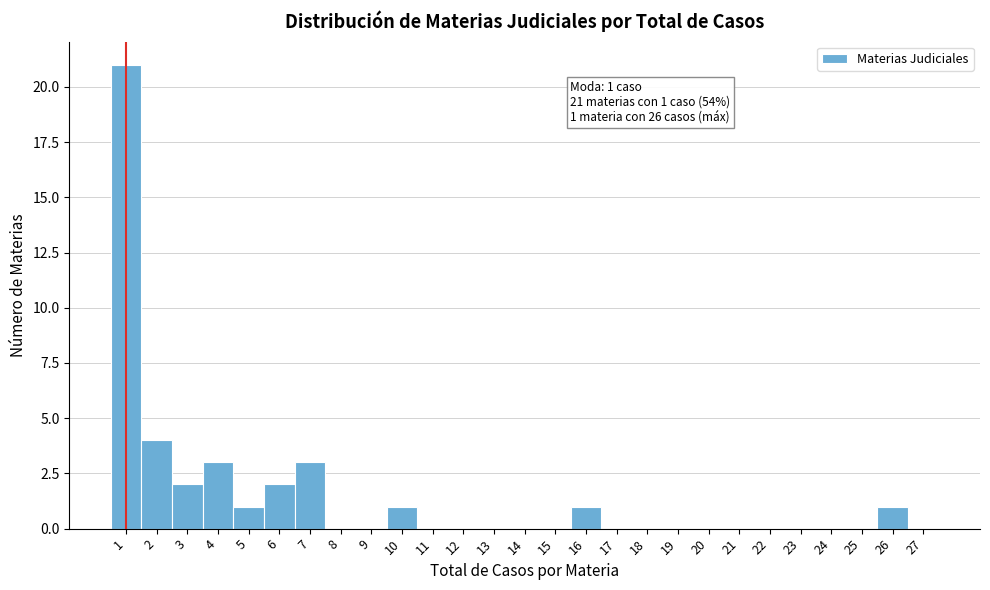

Over which range of the x-axis is the bar tallest?

0.5 to 1.5